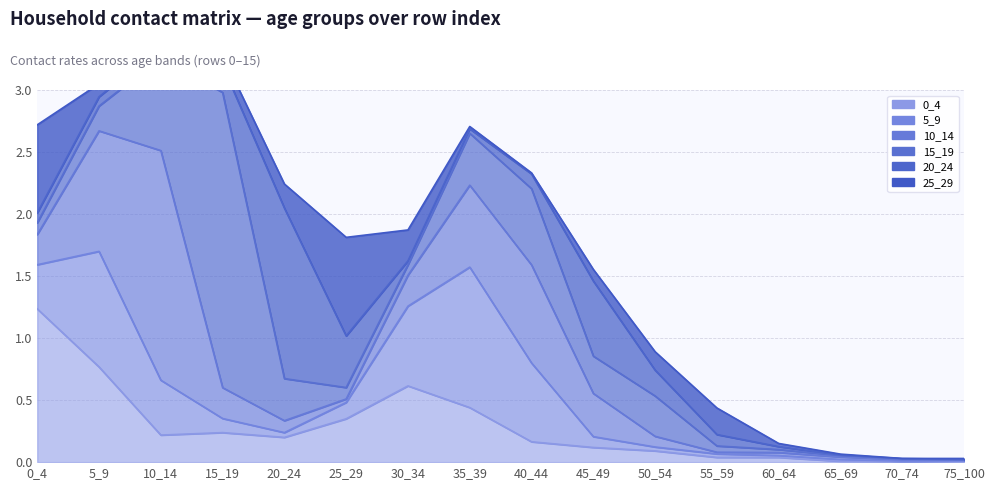

Rank the series by their maximum value, from lowest to highest.

25_29, 5_9, 0_4, 20_24, 10_14, 15_19